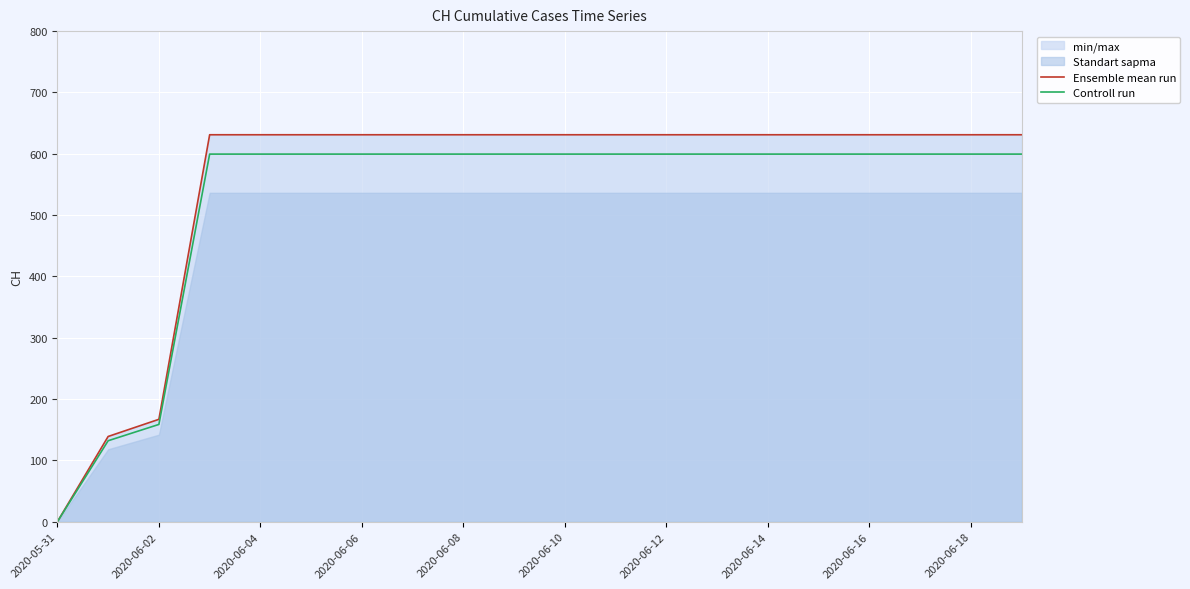

True or false: Controll run has a value of 158.7 at 2020-06-02.

True